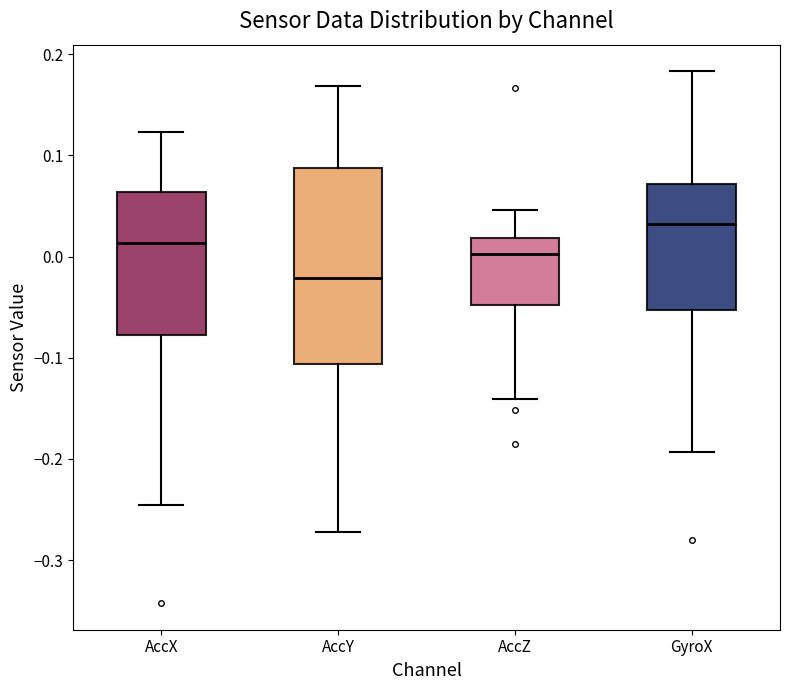

Reading left to right, read every box against the y-axis: the position of its median line, the range the box covers, and the ends of its whiskers. The values are not printed on the chart, so give them approximately, as read against the axis.

AccX: median 0.01, box -0.08 to 0.06, whiskers -0.25 to 0.12
AccY: median -0.02, box -0.11 to 0.09, whiskers -0.27 to 0.17
AccZ: median 0.00, box -0.05 to 0.02, whiskers -0.14 to 0.05
GyroX: median 0.03, box -0.05 to 0.07, whiskers -0.19 to 0.18